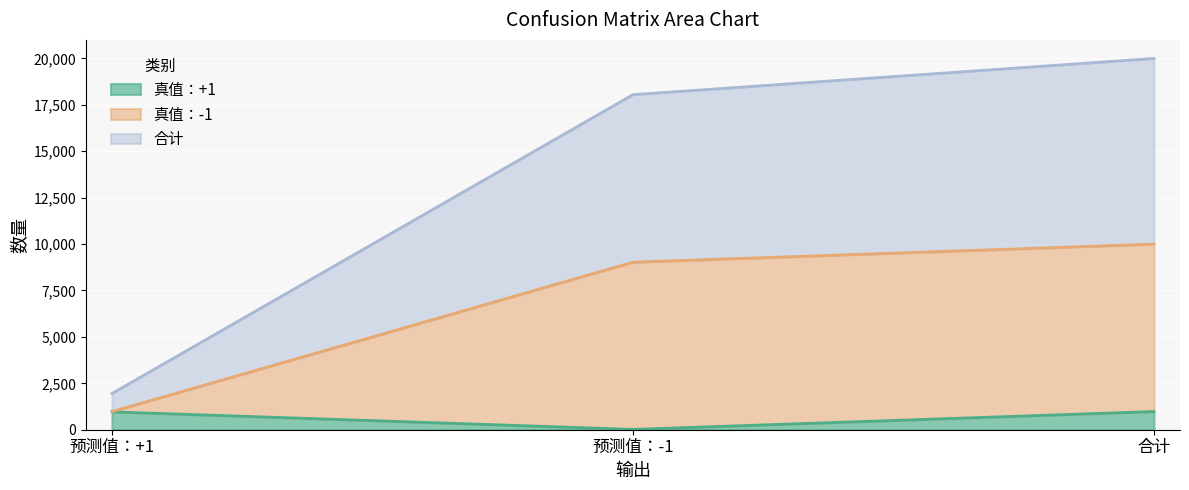

At which label is 真值：+1 closest to 498?

预测值：+1